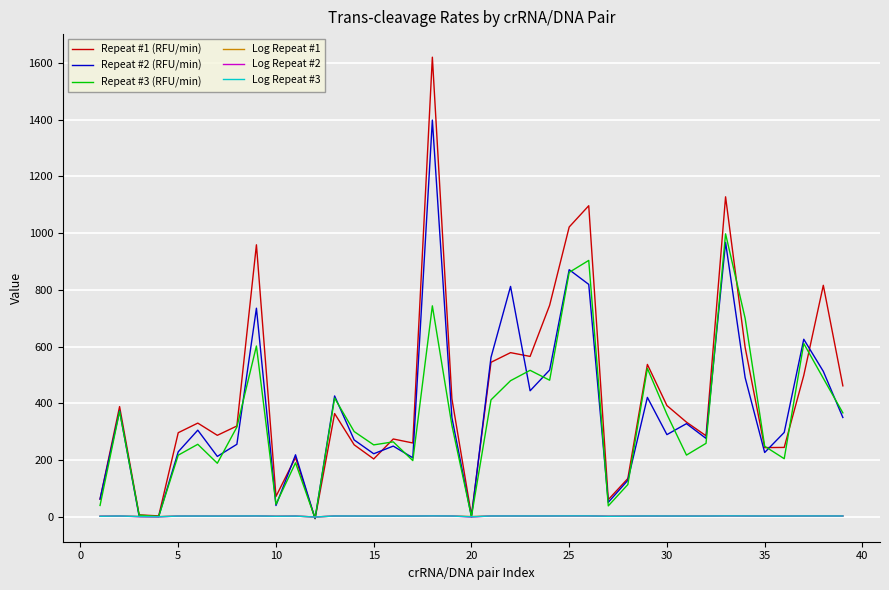

What is the maximum value shown in the chart?

1620.8